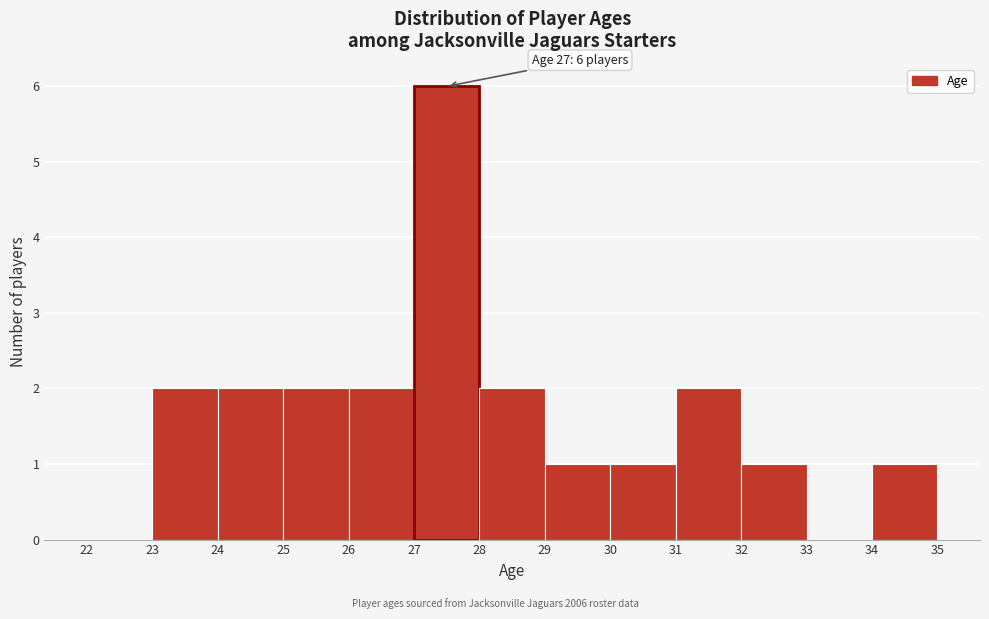

Which range on the x-axis has the tallest bar?

27 to 28